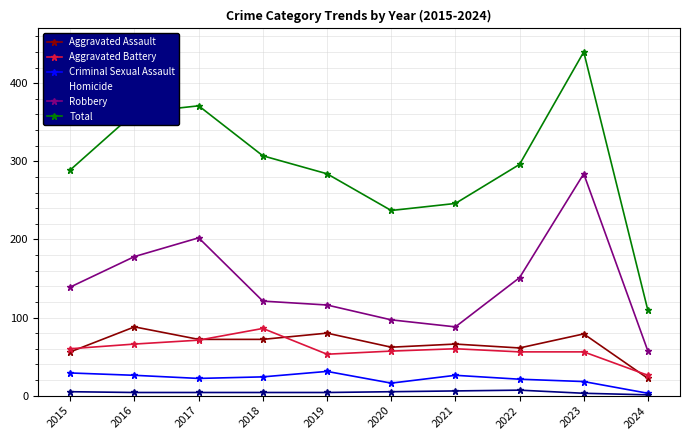

At how many categories does at least one series exceed 408?

1